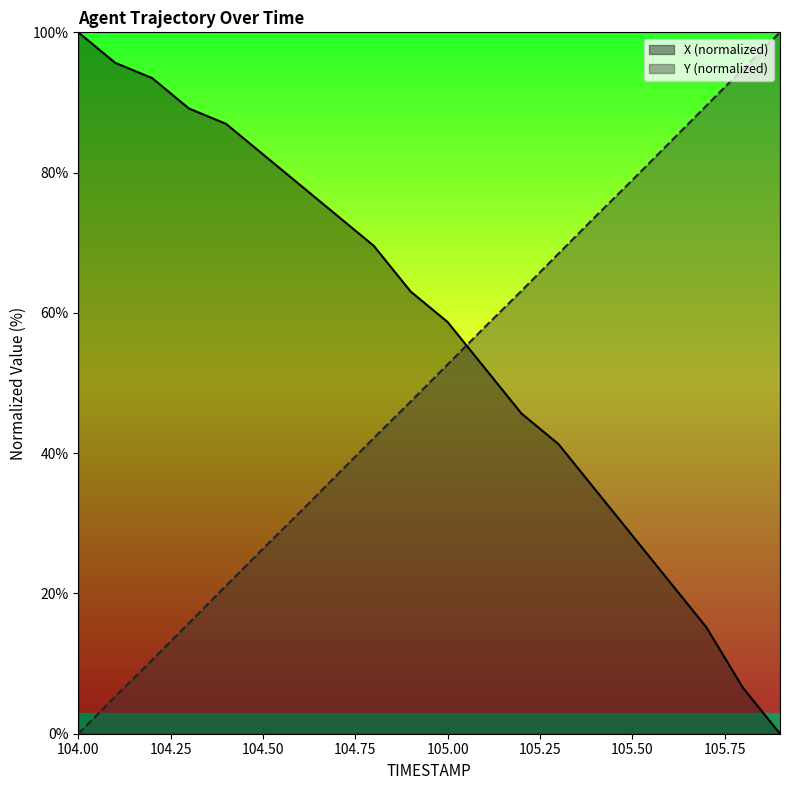

Reading right to left, extract all data points from this chart.

X: 0.0	6.5	15.2	21.7	28.3	34.8	41.3	45.7	52.2	58.7	63.0	69.6	73.9	78.3	82.6	87.0	89.1	93.5	95.7	100.0
Y: 100.0	94.8	89.5	84.2	78.9	73.7	68.4	63.1	57.9	52.6	47.4	42.2	36.9	31.6	26.4	21.1	15.8	10.5	5.3	0.0